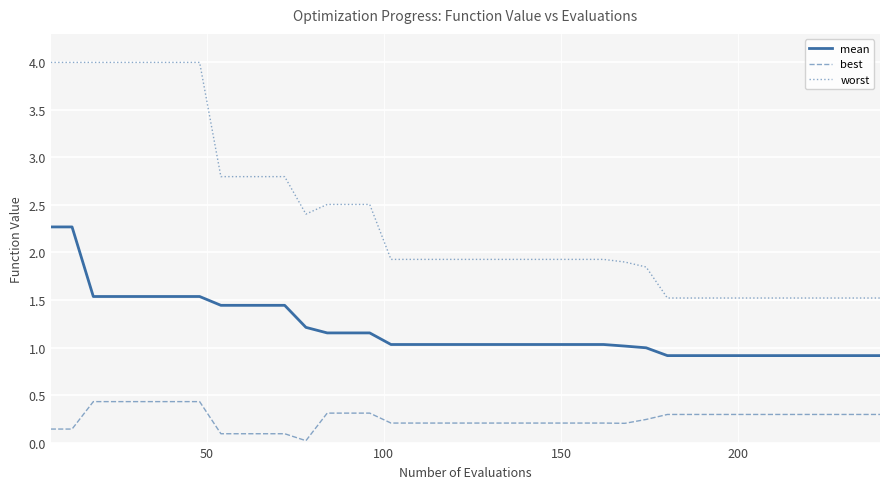

What is the maximum value for worst?

4.0